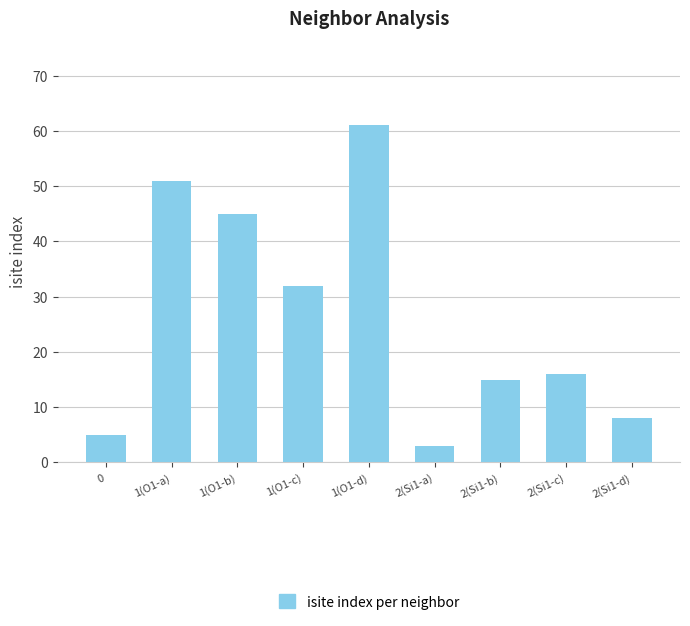

What is the difference between the values at 2(Si1-a) and 1(O1-a)?

48